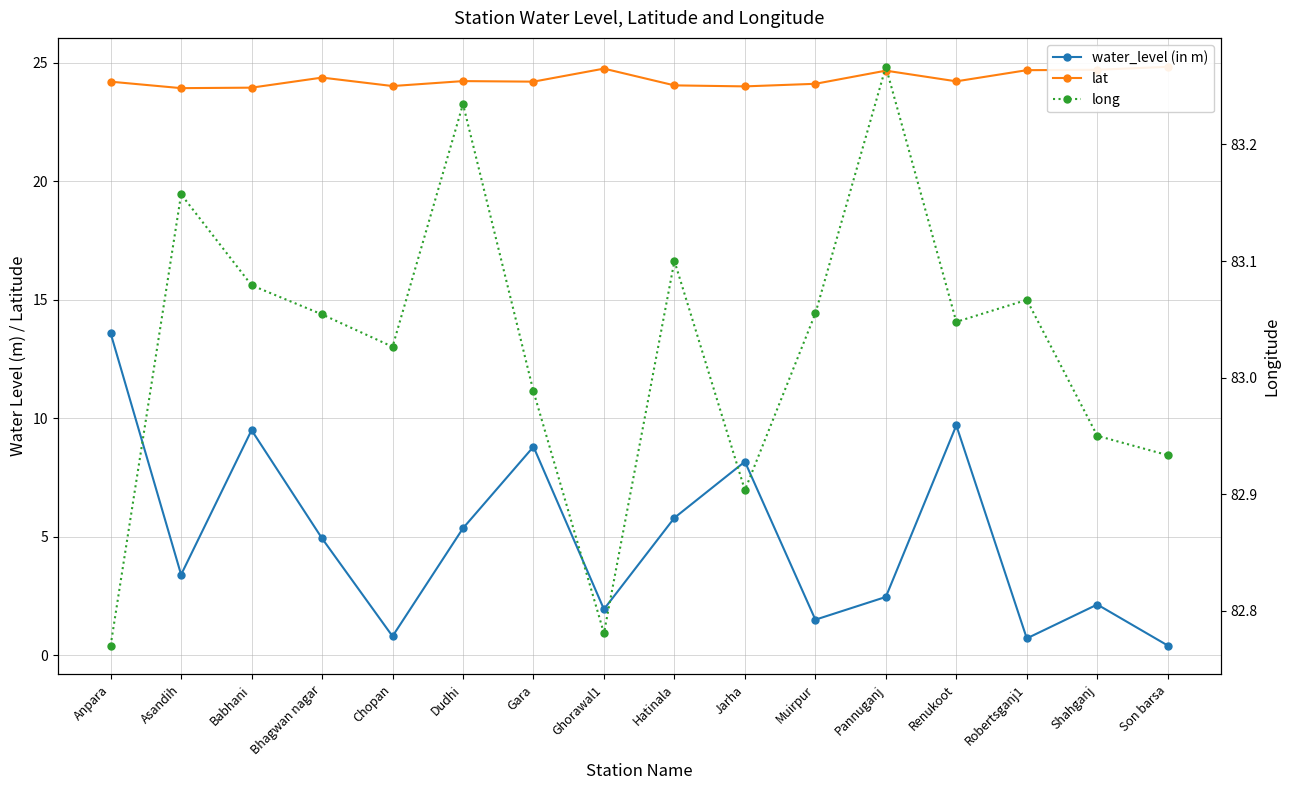

What is the approximate value of water_level (in m) at Pannuganj?

2.5